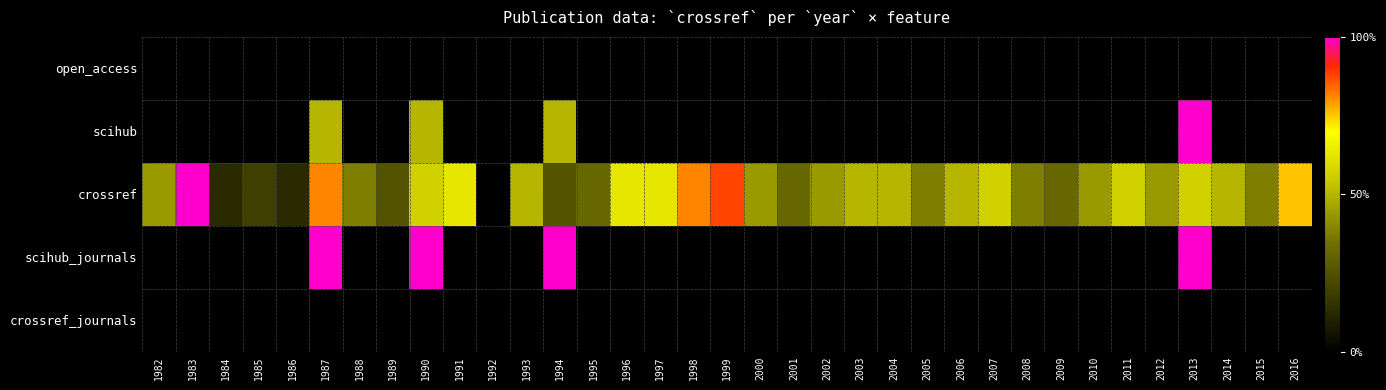

Rank the series at 2002 from highest to lowest value.

crossref, open_access, scihub, scihub_journals, crossref_journals